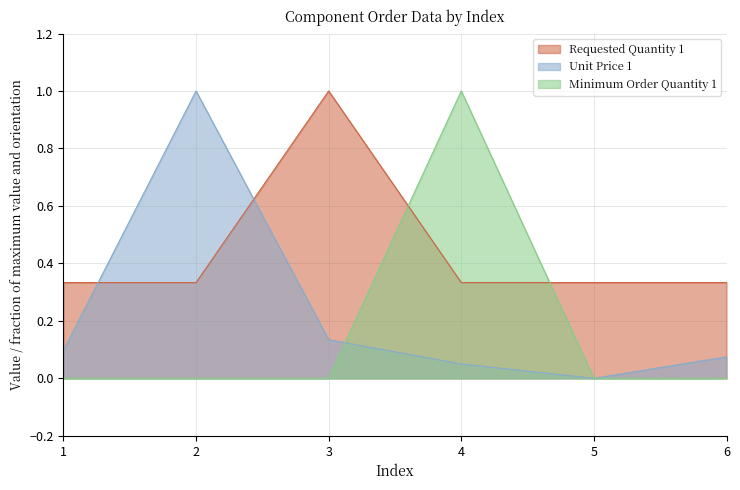

True or false: Unit Price 1 has more than 0 interior local peaks.

True